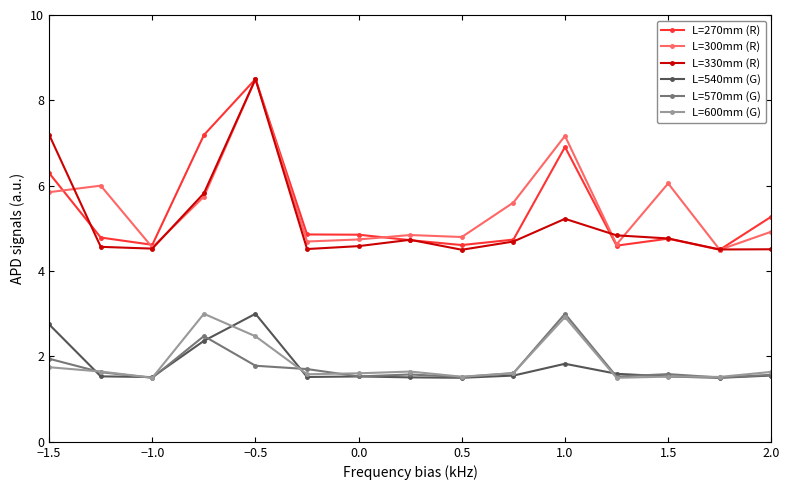

What is the minimum value shown in the chart?

1.5